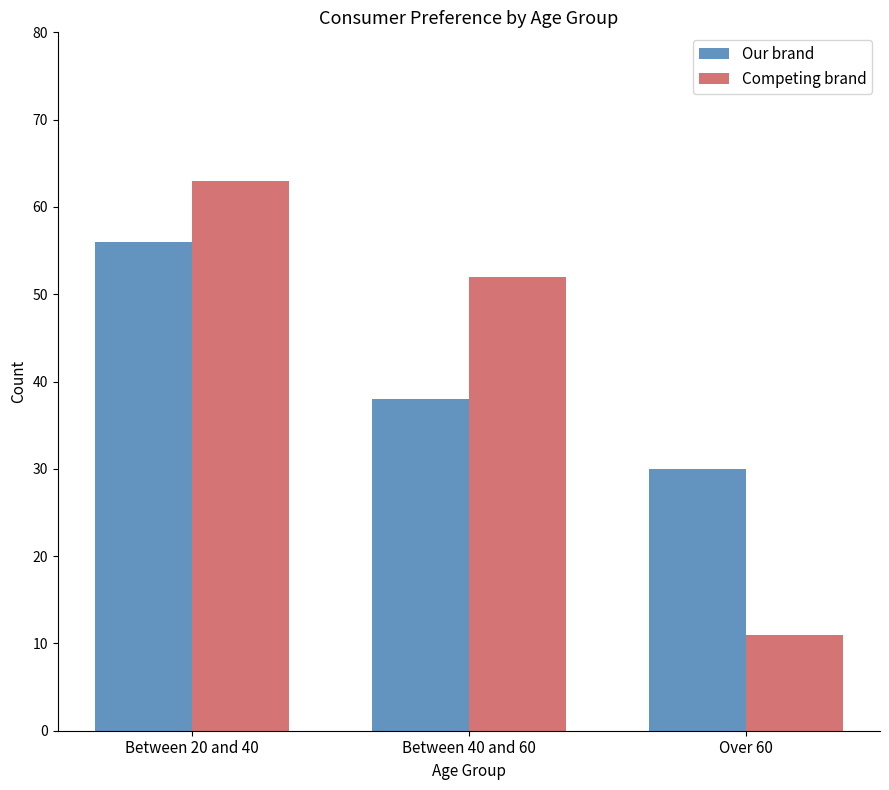

How many bars are there in total?

6